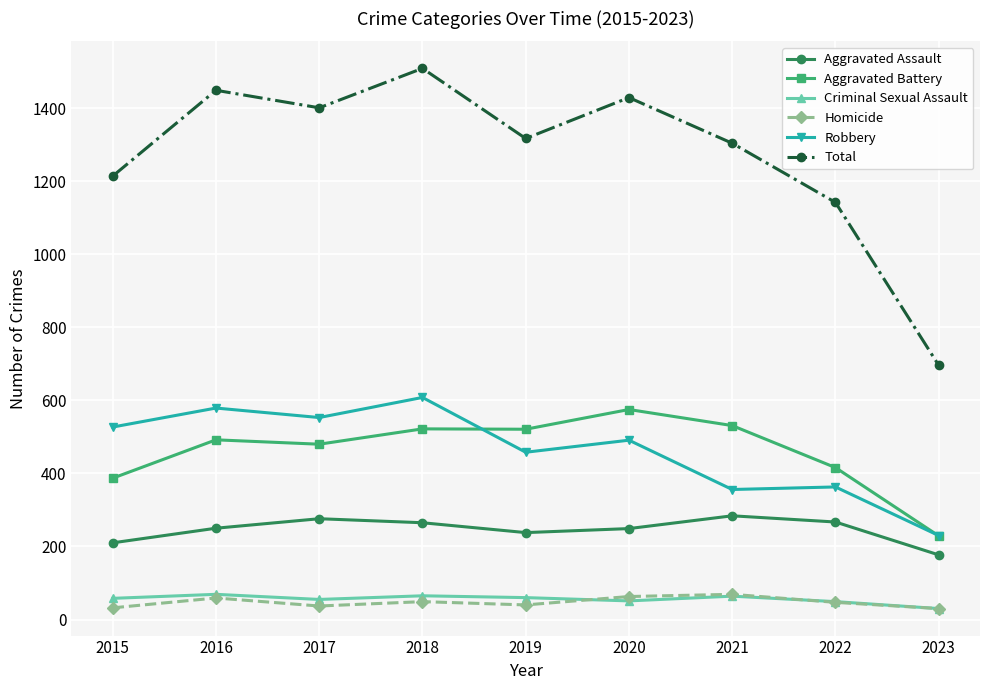

What is the value of the Robbery point at the 6th from the left?

491